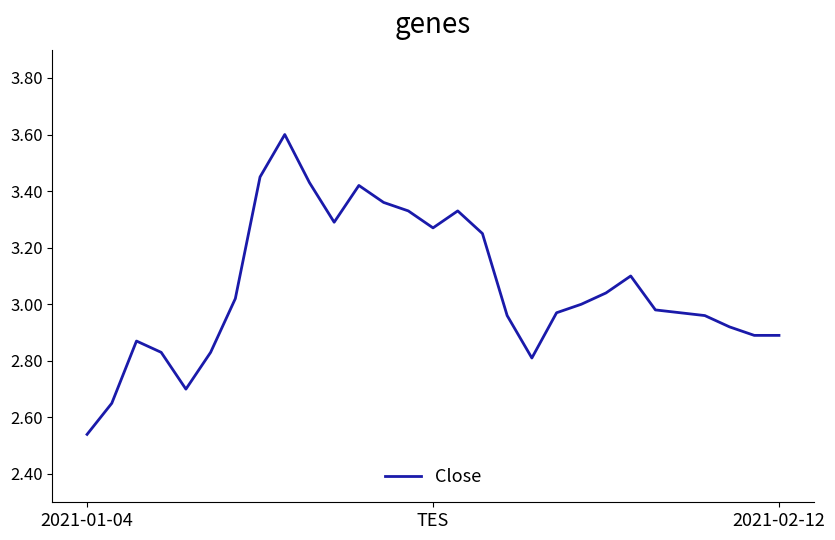

What is the greatest value displayed?

3.6